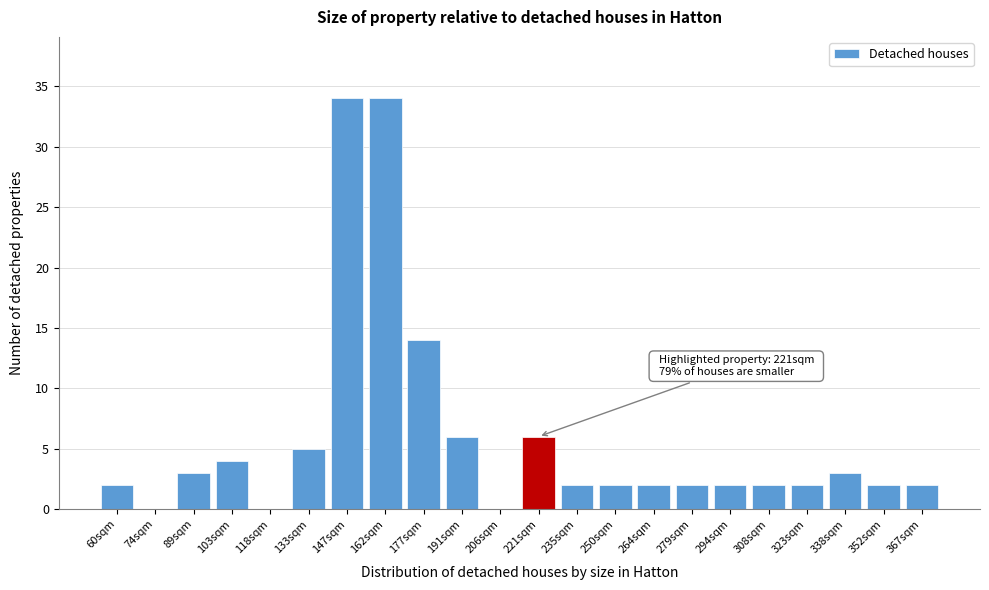

Reading left to right, list all the values displayed in this chart.

60sqm=2	74sqm=0	89sqm=3	103sqm=4	118sqm=0	133sqm=5	147sqm=34	162sqm=34	177sqm=14	191sqm=6	206sqm=0	221sqm=6	235sqm=2	250sqm=2	264sqm=2	279sqm=2	294sqm=2	308sqm=2	323sqm=2	338sqm=3	352sqm=2	367sqm=2